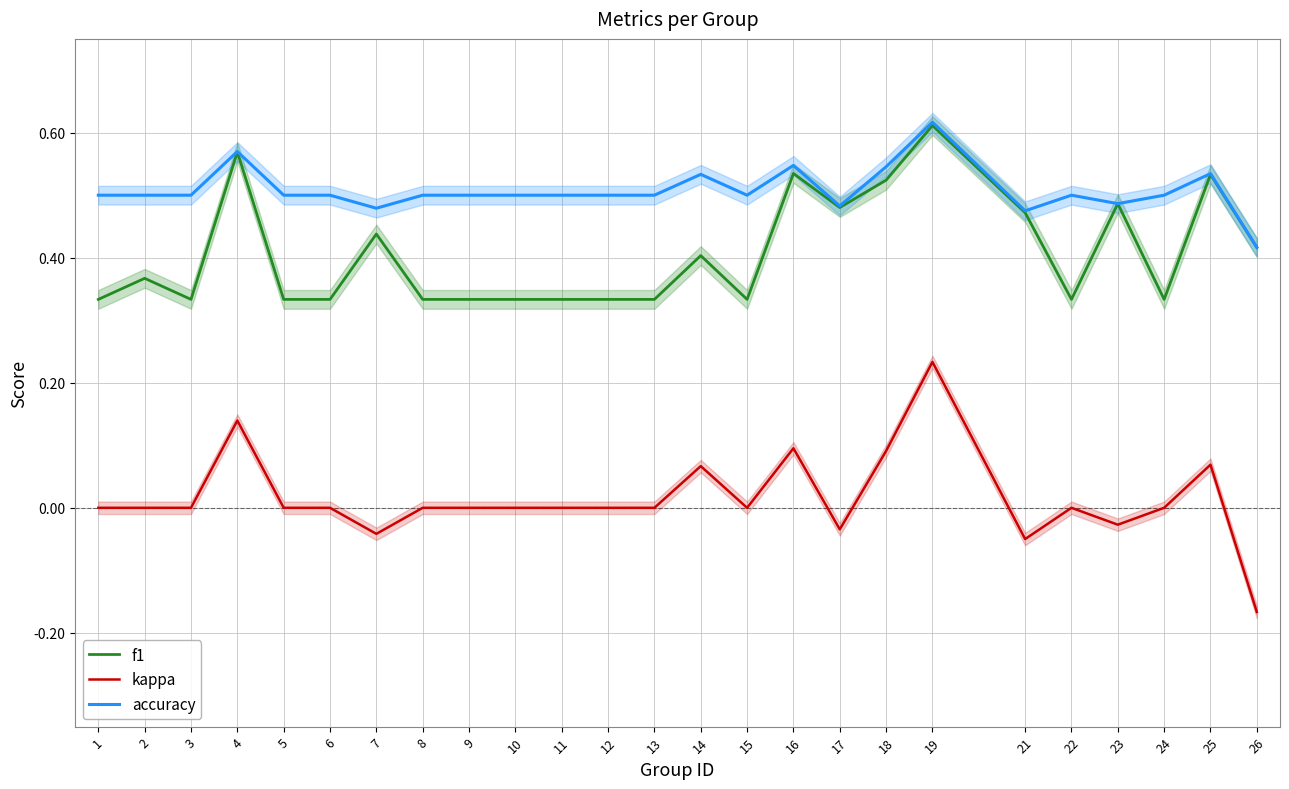

Reading left to right, extract all data points from this chart.

f1: 1=0.3	2=0.4	3=0.3	4=0.6	5=0.3	6=0.3	7=0.4	8=0.3	9=0.3	10=0.3	11=0.3	12=0.3	13=0.3	14=0.4	15=0.3	16=0.5	17=0.5	18=0.5	19=0.6	21=0.5	22=0.3	23=0.5	24=0.3	25=0.5	26=0.4
kappa: 1=0.0	2=0.0	3=0.0	4=0.1	5=0.0	6=0.0	7=-0.0	8=0.0	9=0.0	10=0.0	11=0.0	12=0.0	13=0.0	14=0.1	15=0.0	16=0.1	17=-0.0	18=0.1	19=0.2	21=-0.1	22=0.0	23=-0.0	24=0.0	25=0.1	26=-0.2
accuracy: 1=0.5	2=0.5	3=0.5	4=0.6	5=0.5	6=0.5	7=0.5	8=0.5	9=0.5	10=0.5	11=0.5	12=0.5	13=0.5	14=0.5	15=0.5	16=0.5	17=0.5	18=0.5	19=0.6	21=0.5	22=0.5	23=0.5	24=0.5	25=0.5	26=0.4